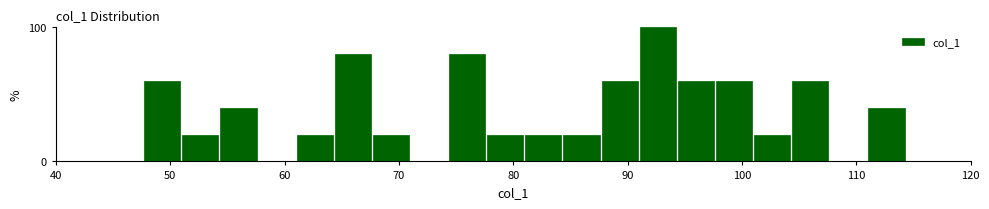

Read against the x-axis, roughly where is the centre of the tallest bar?

93